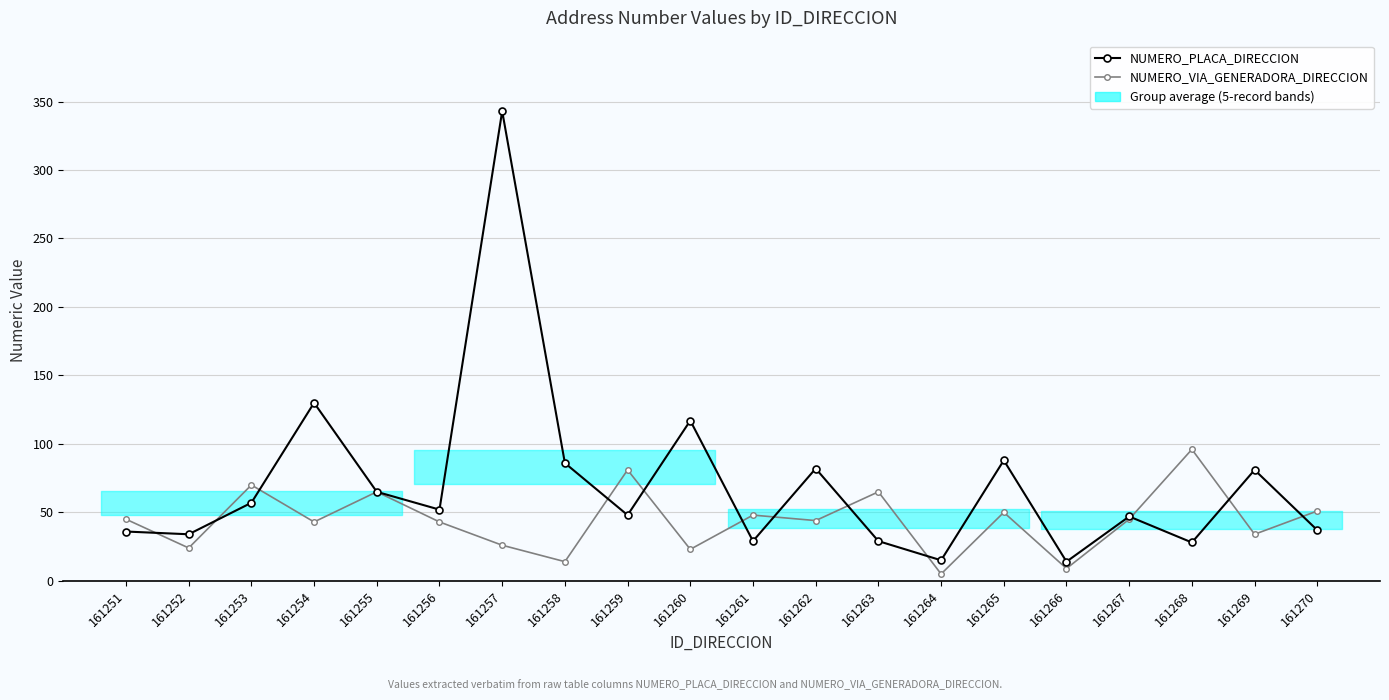

What are all the series names shown in the legend?

NUMERO_PLACA_DIRECCION, NUMERO_VIA_GENERADORA_DIRECCION